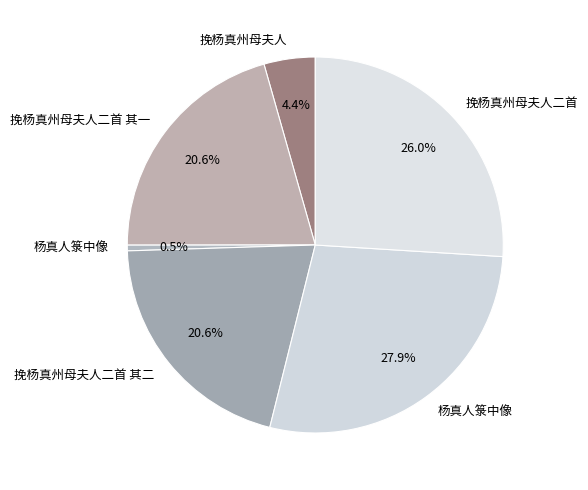

What is the largest slice in the pie chart?

杨真人箓中像